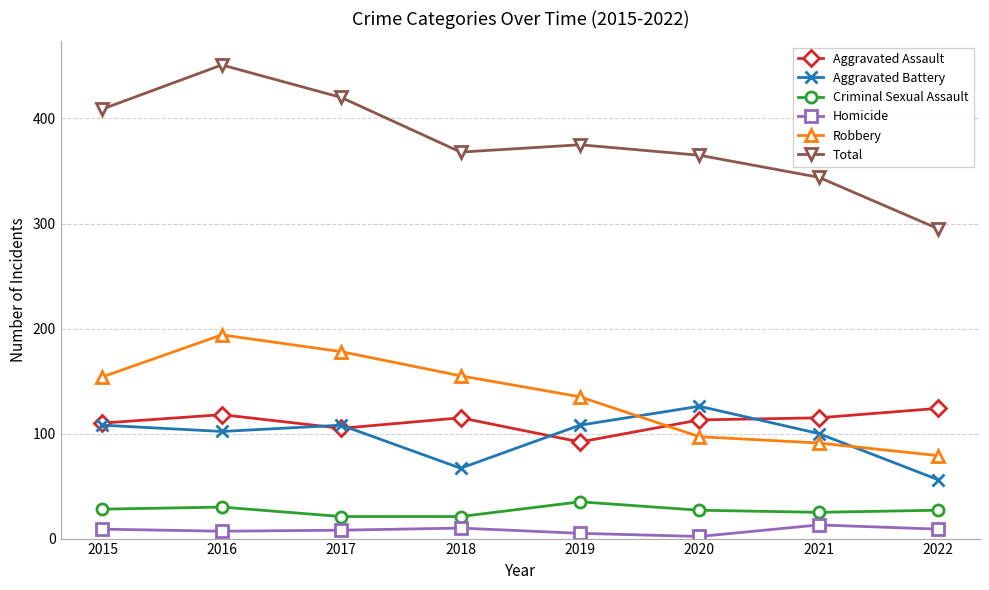

Is the value of Total at 2021 greater than the value of Aggravated Battery at 2019?

Yes